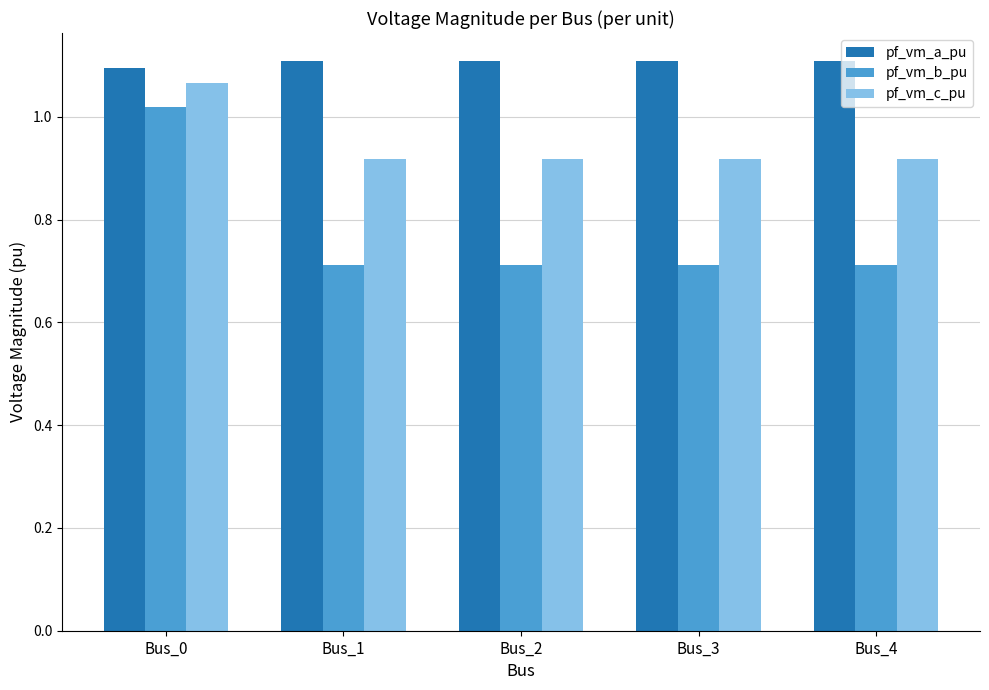

Does the chart contain stacked bars?

No